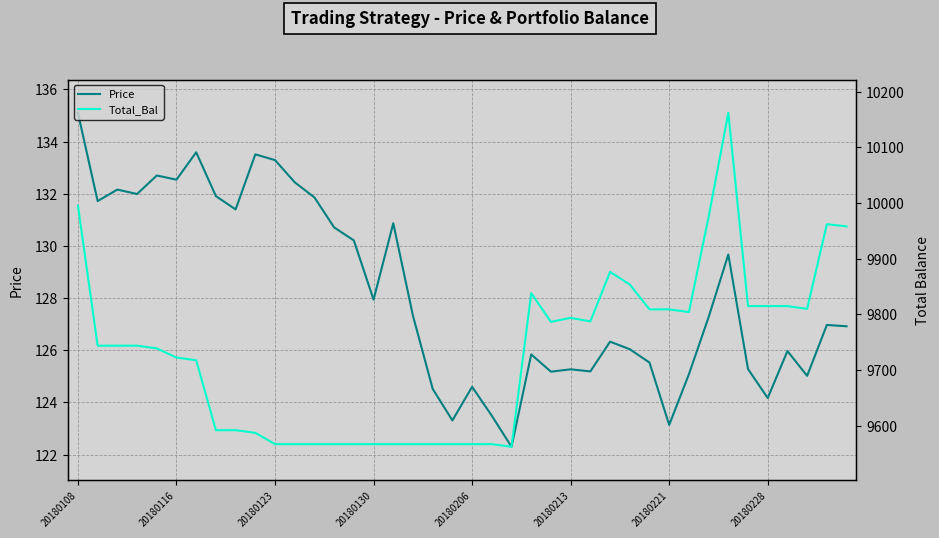

At which label does Price reach its peak?

20180108